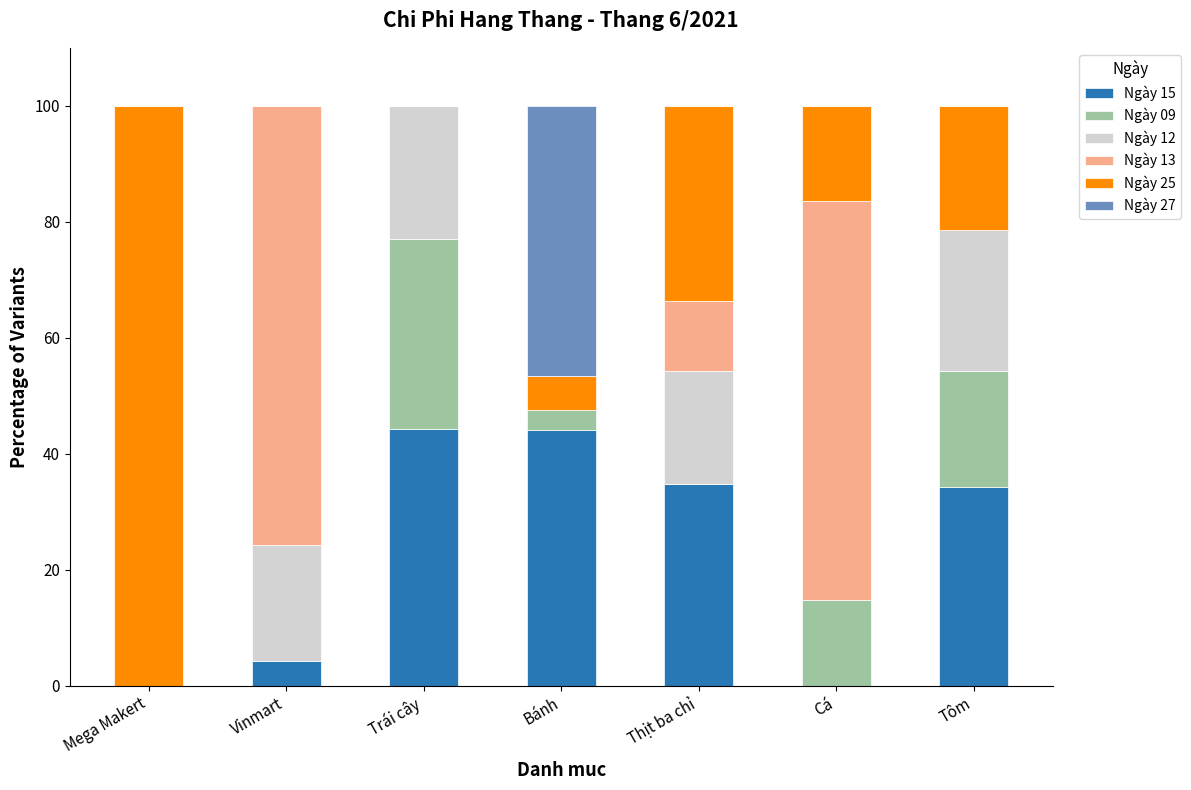

What is the total value across all series at Tôm?

100.0